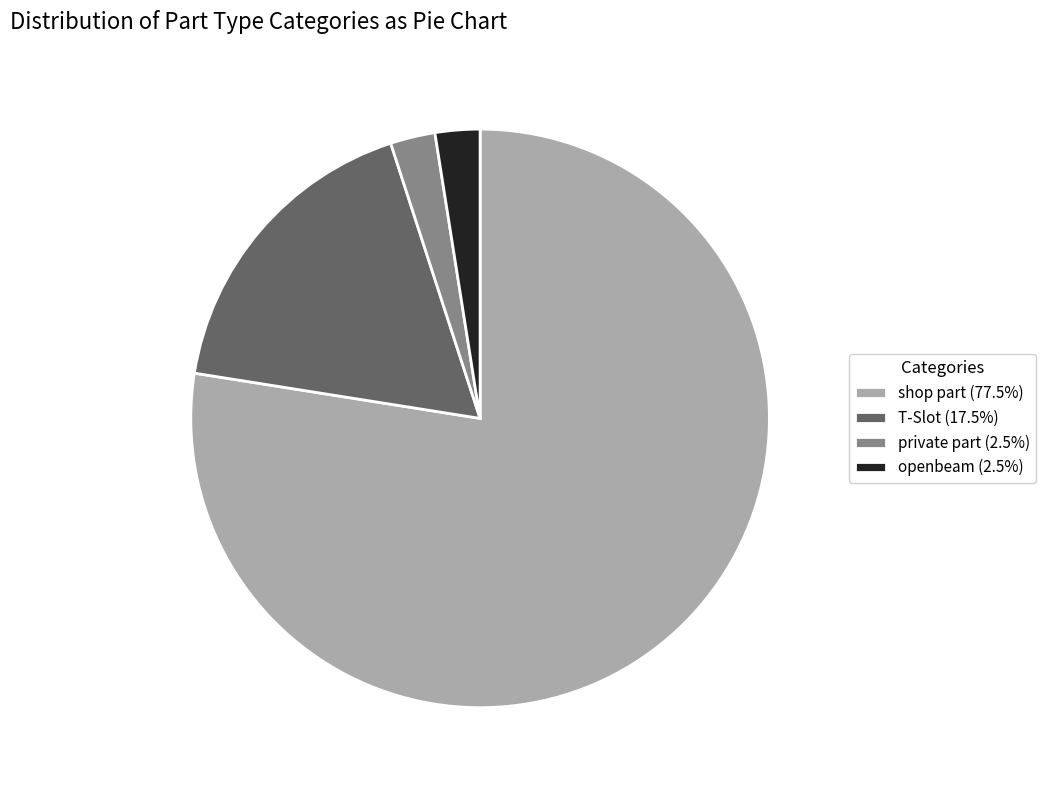

Is shop part (77.5%) the majority of the pie?

Yes